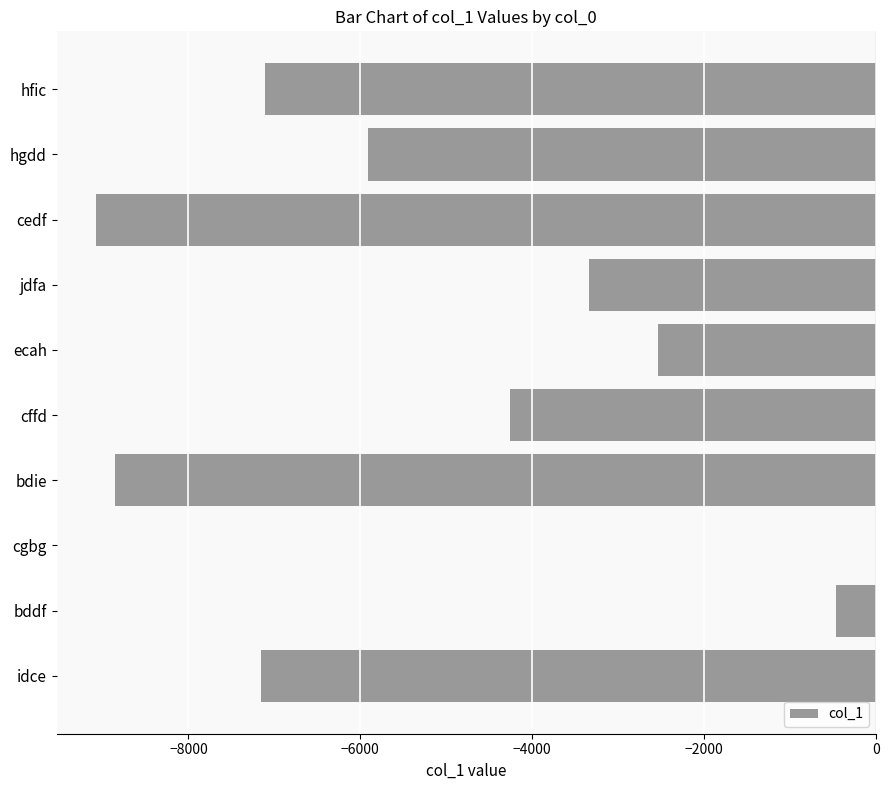

Reading top to bottom, transcribe all the data shown in this chart.

hfic=-7112	hgdd=-5912	cedf=-9080	jdfa=-3341	ecah=-2540	cffd=-4260	bdie=-8852	cgbg=0	bddf=-461	idce=-7151